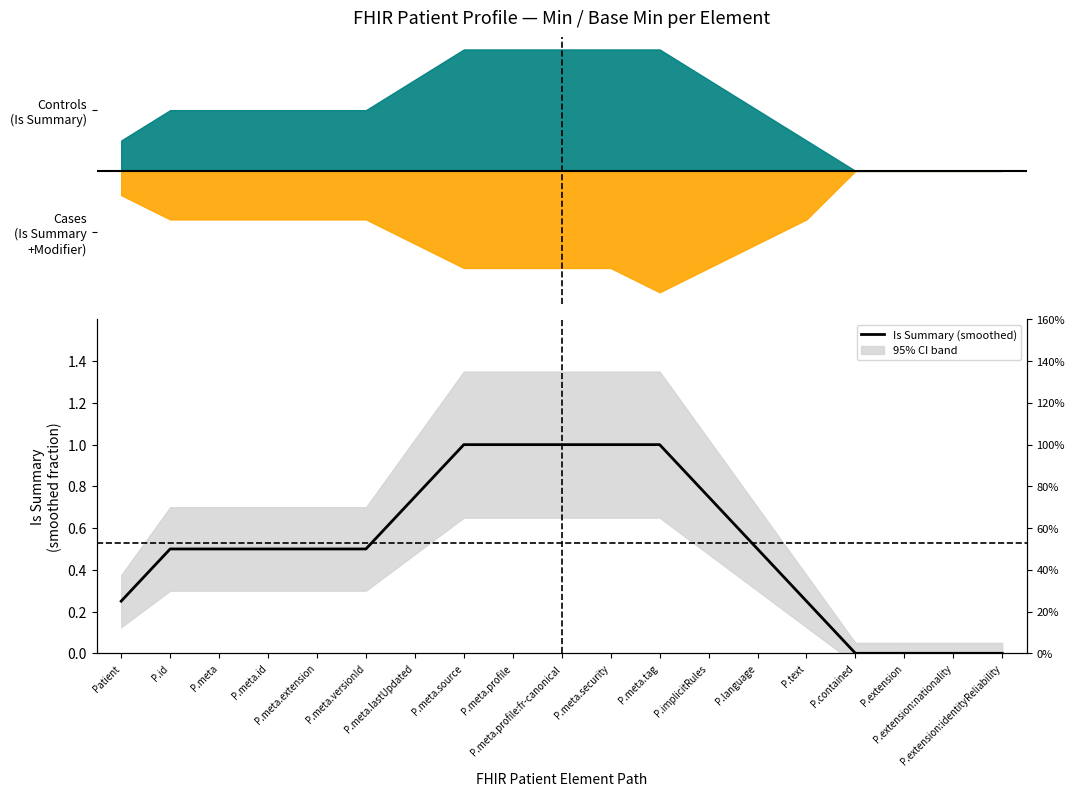

What is the difference between the second highest and minimum values?

1.0